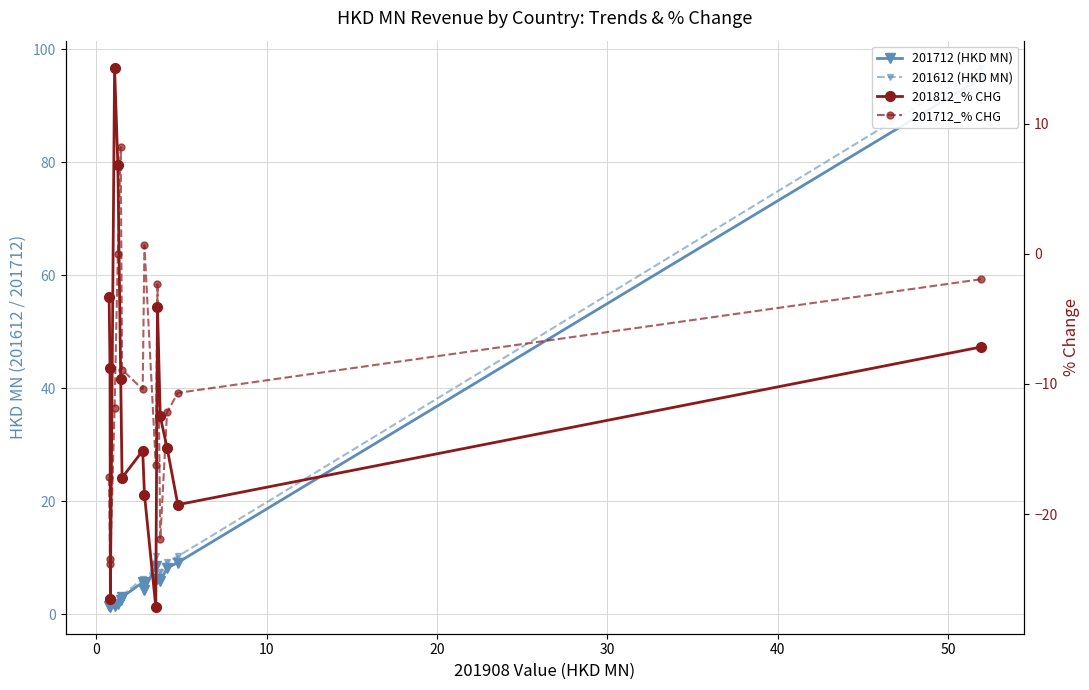

The value of 201712_% CHG at 40 is -6.8. True or false?

False